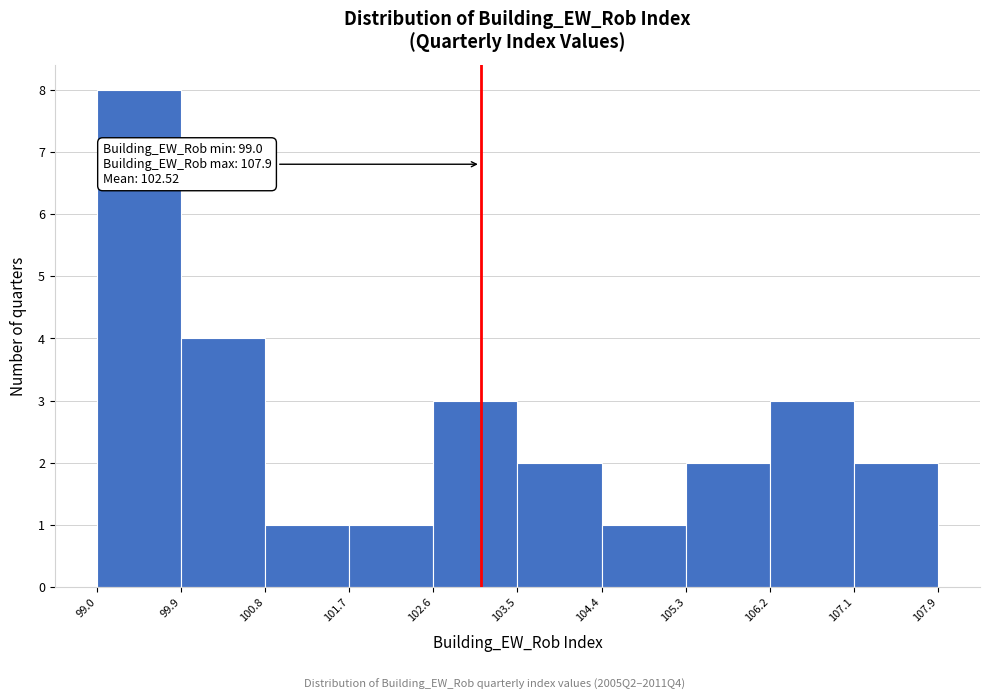

Which range on the x-axis has the tallest bar?

99.0 to 99.9